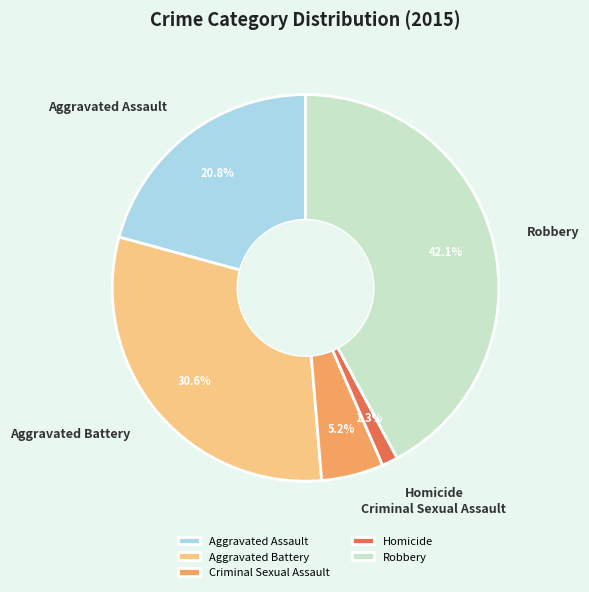

Is the sum of Criminal Sexual Assault and Aggravated Assault greater than half?

No